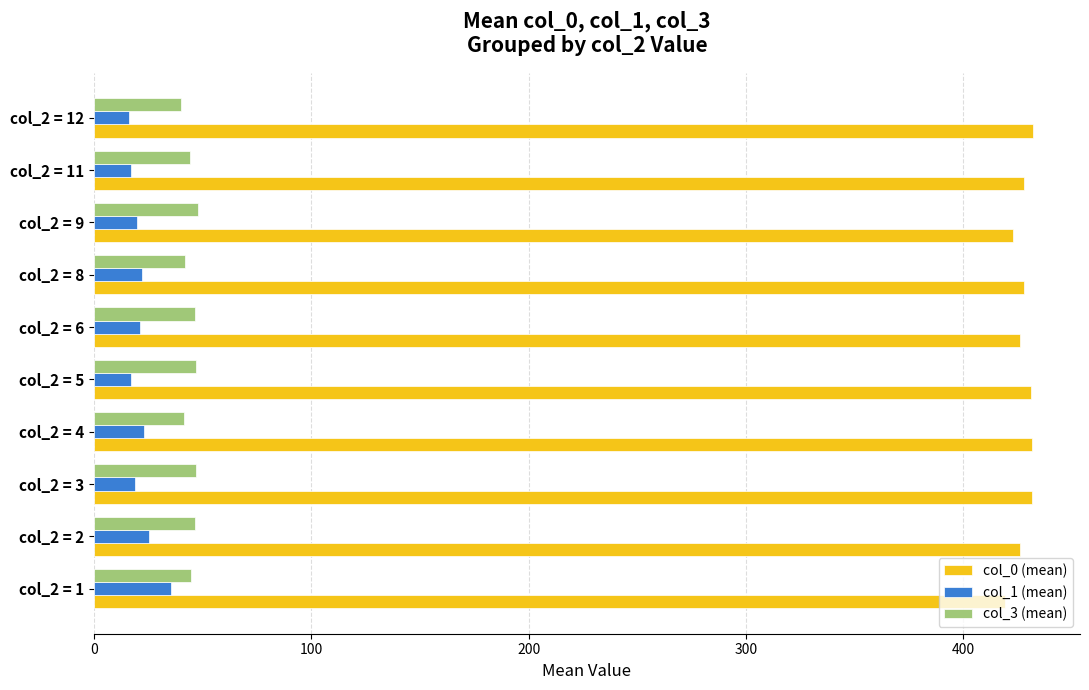

True or false: col_3 (mean) has a value of 40.0 at col_2 = 12.

True